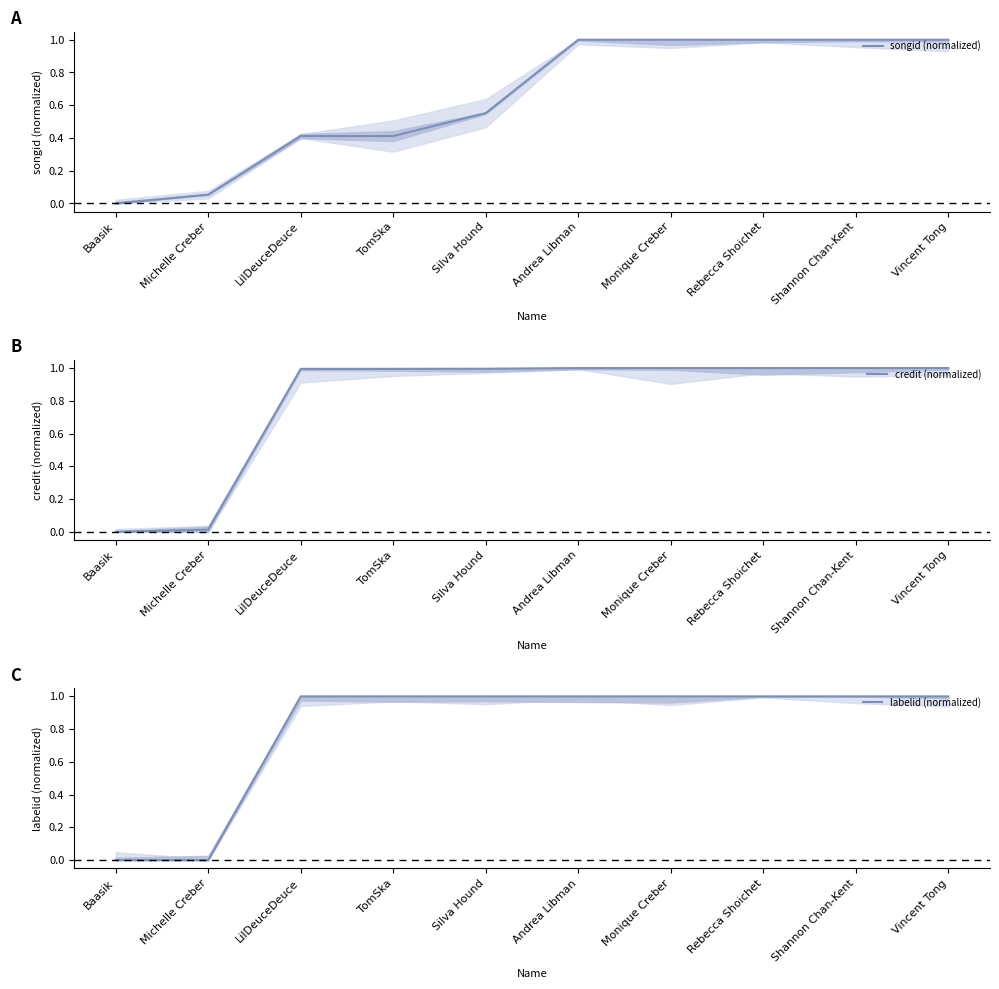

How many lines are shown in the chart?

3